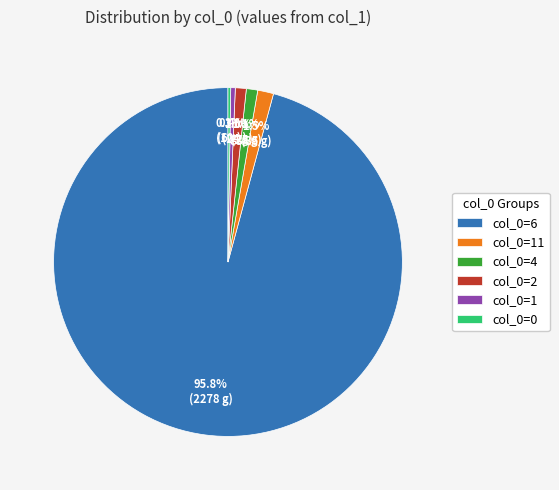

Which has a higher value, col_0=6 or col_0=4?

col_0=6